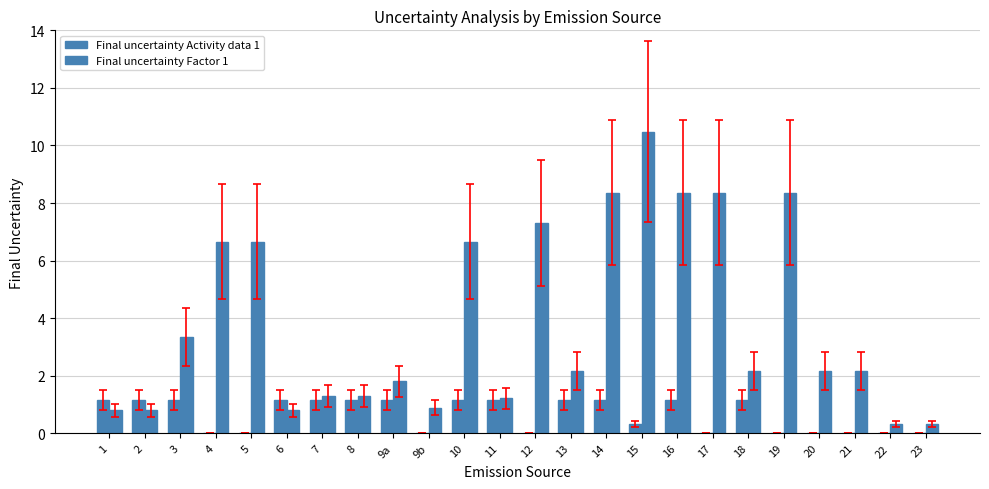

How many data points in Final uncertainty Factor 1 are above 2?

14